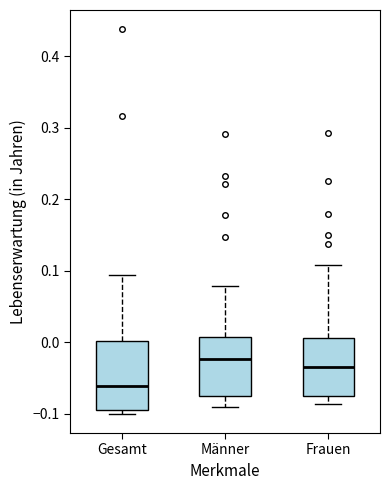

Which box's median line is the highest?

Männer